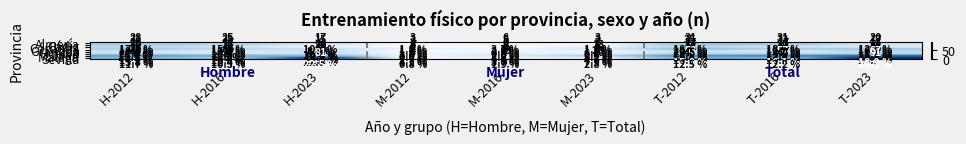

At M-2016, list the series in order from largest to smallest.

Málaga, Jaén, Sevilla, Almería, Cádiz, Granada, Huelva, Córdoba